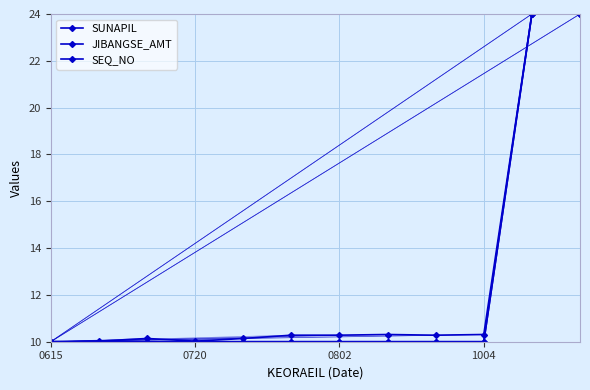

True or false: SEQ_NO has more than 0 points higher than both neighbors.

False